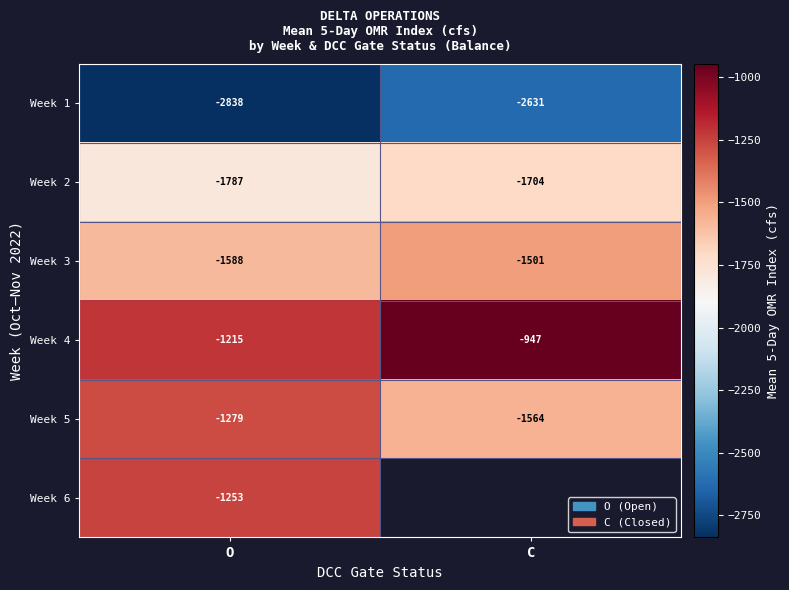

At which label does Week 4 reach its minimum?

O